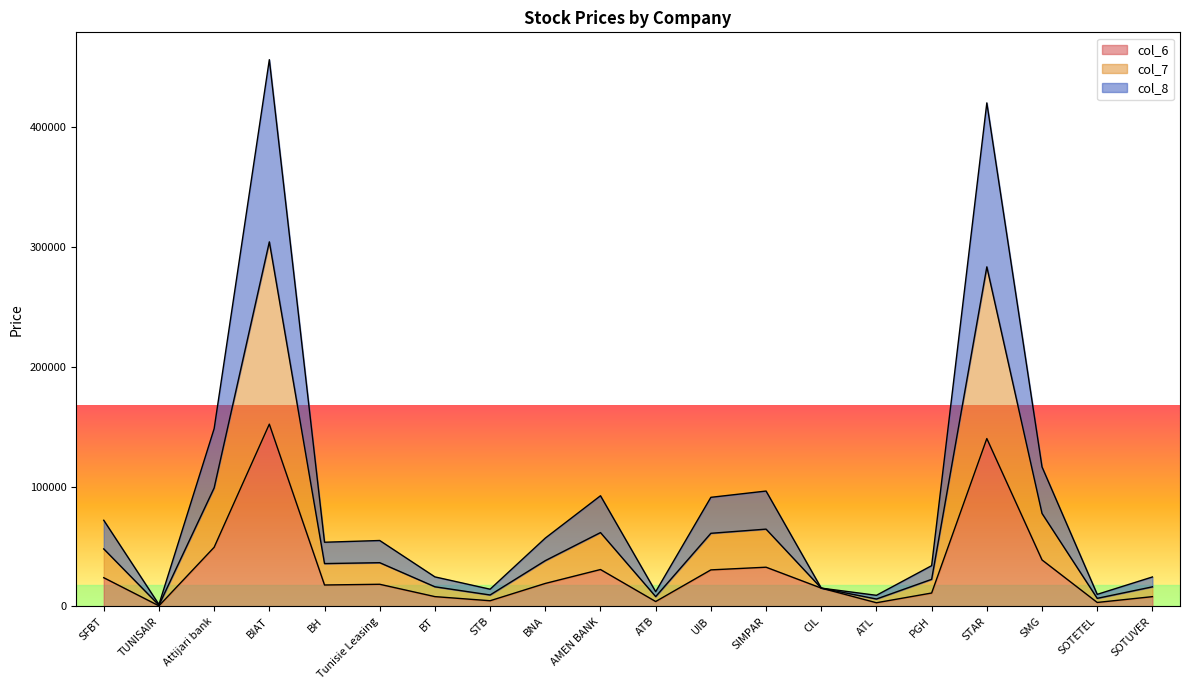

Which category has the lowest value in the col_8 series?

TUNISAIR